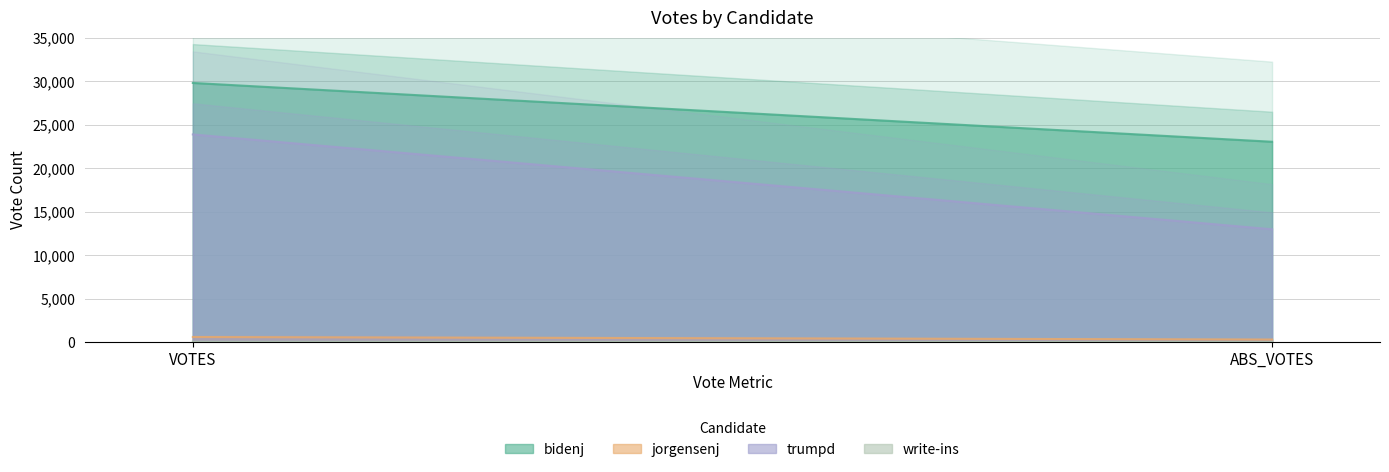

Which series has the largest range (max minus min)?

trumpd